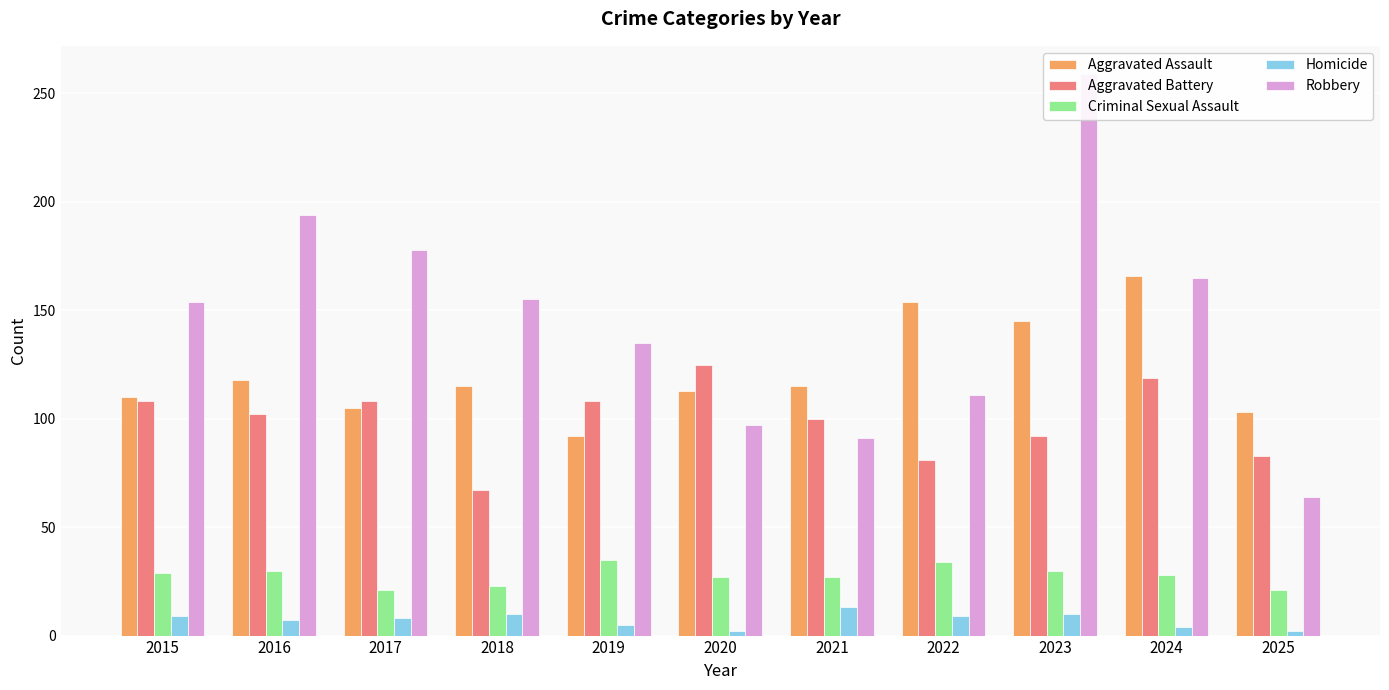

How many data points in Aggravated Battery are less than 102?

5